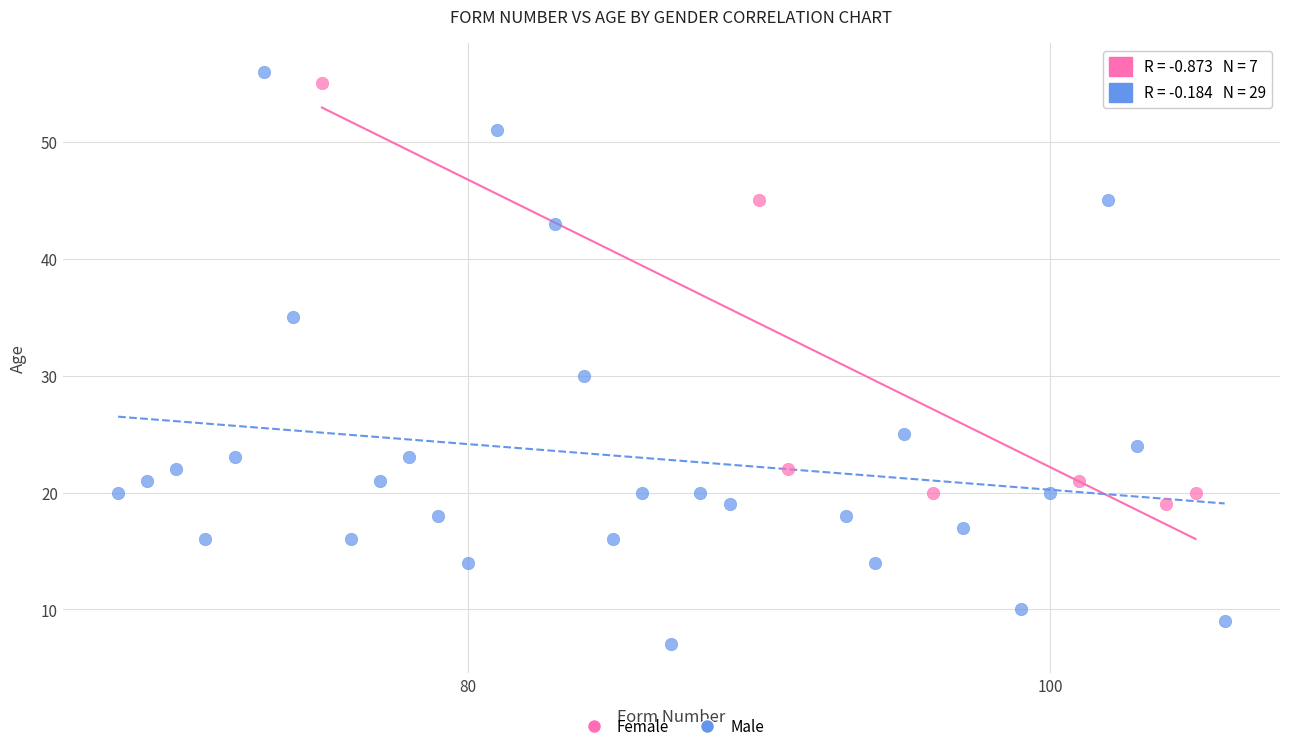

Which series reaches the minimum Y coordinate?

Male